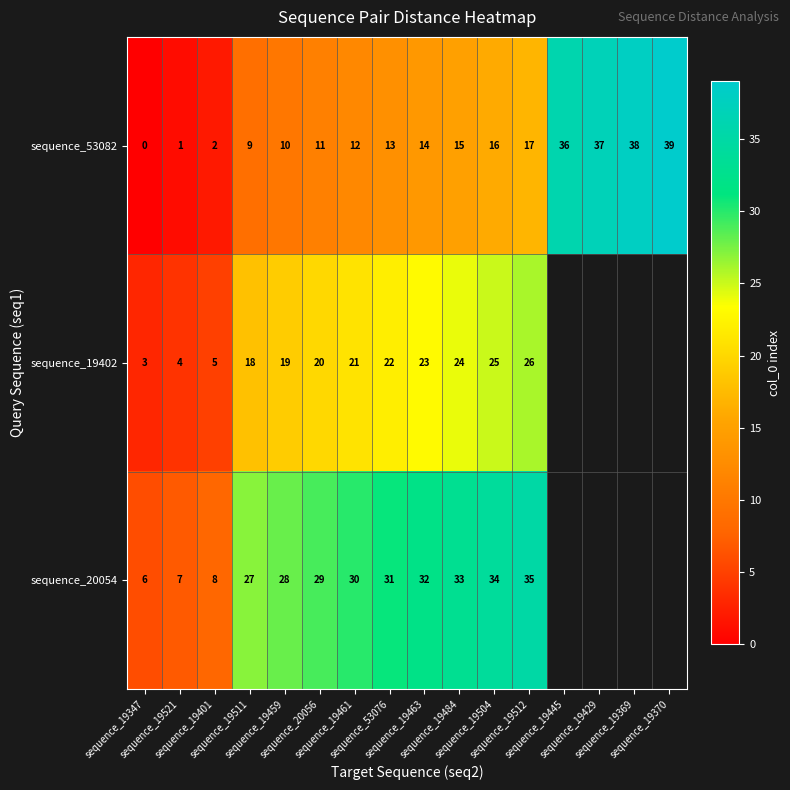

How many positive values does the sequence_53082 series have?

15